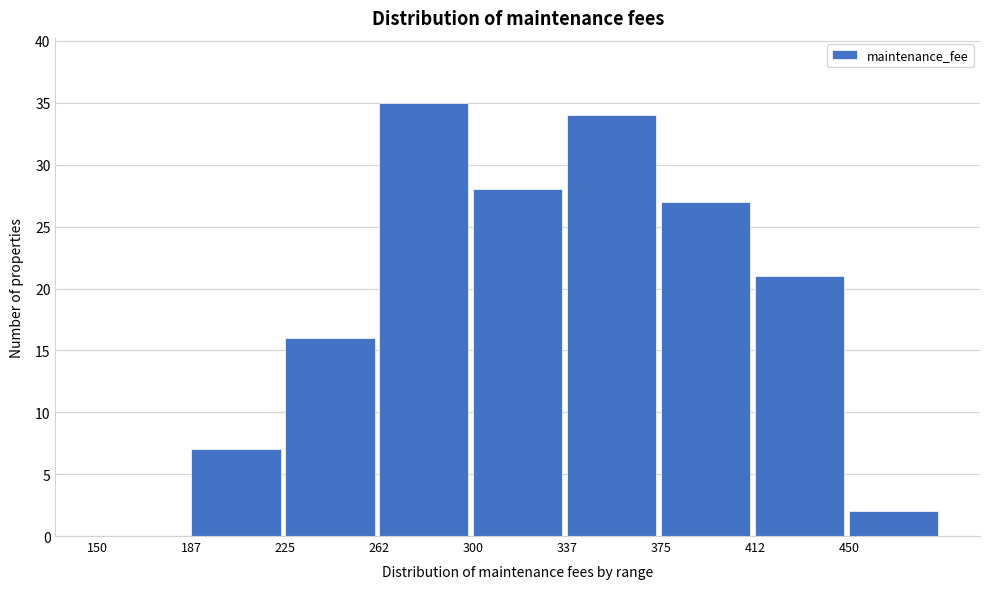

How tall is the bar that spans 412.5 to 450.0 on the x-axis? Neither the bar edges nor the heights are printed on the chart, so give them approximately, as read against the axes.

21